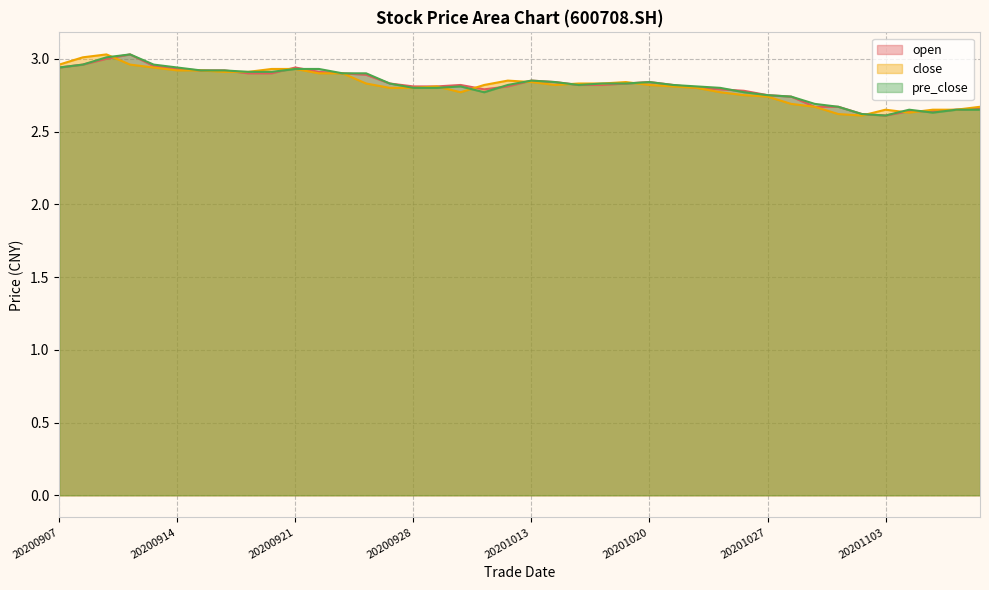

True or false: pre_close has more than 1 interior local peaks.

True